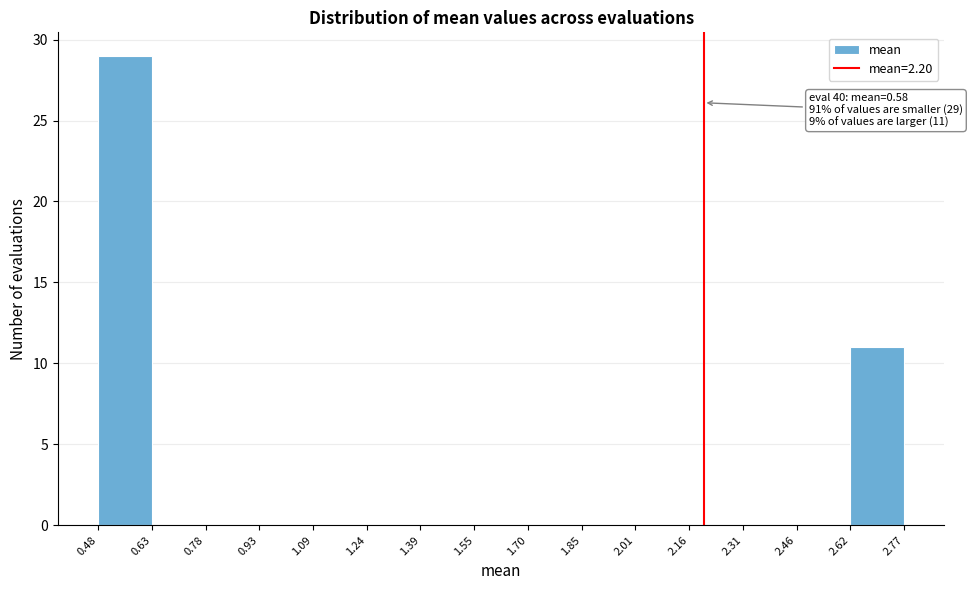

Which range on the x-axis has the tallest bar?

0.48 to 0.63